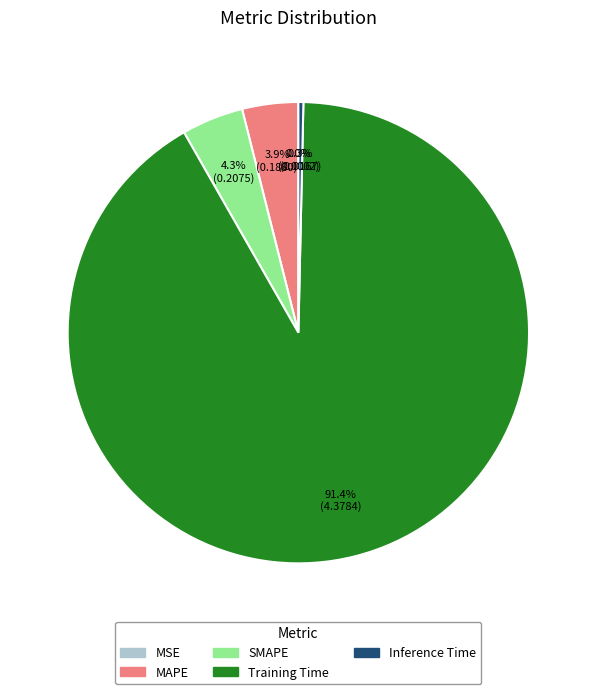

What is the majority slice?

Training Time